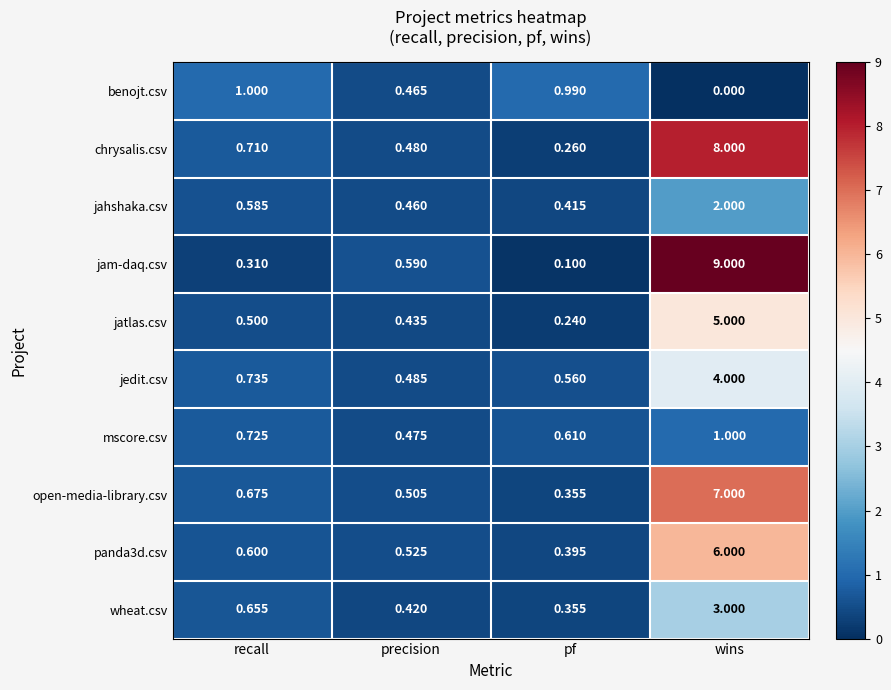

Which series changed the most between recall and pf?

chrysalis.csv